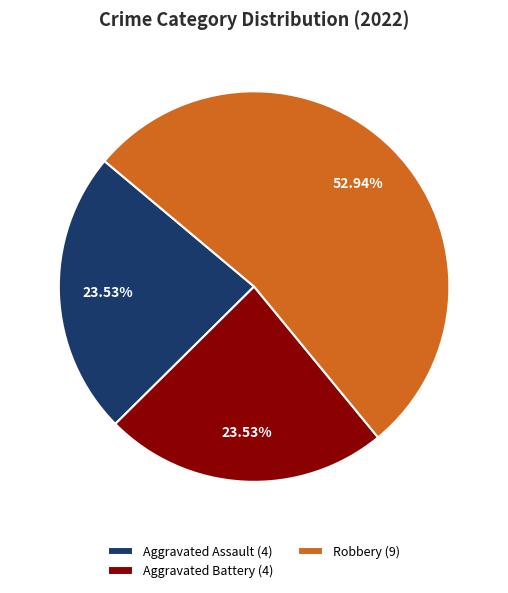

What is the majority slice?

Robbery (9)